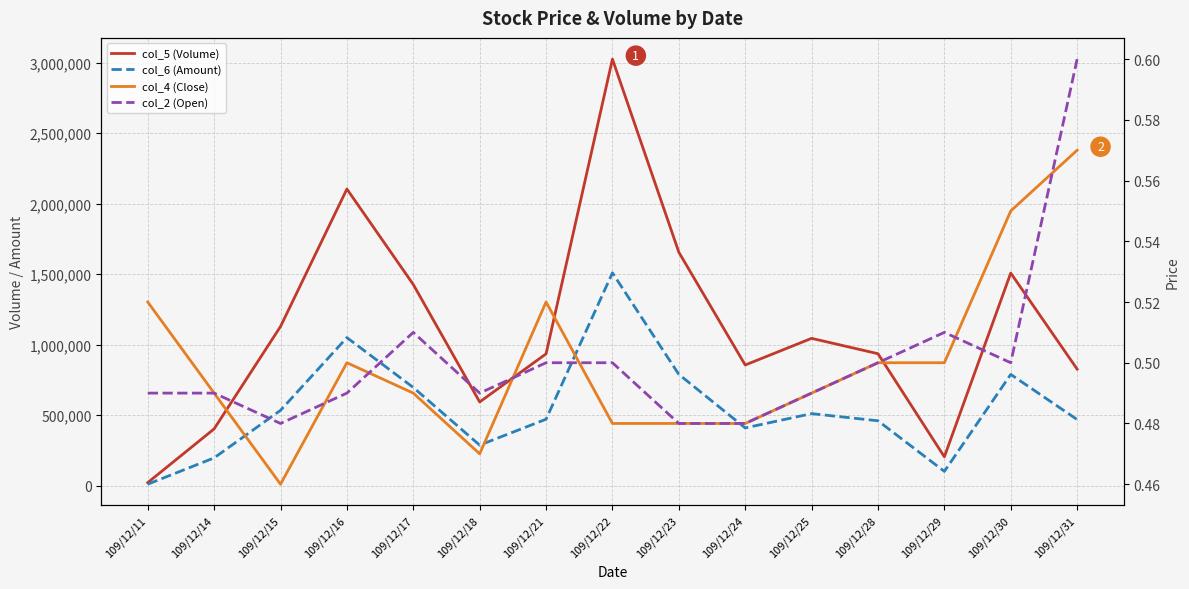

Is it true that col_2 (Open) equals 0.5 at 109/12/11?

True